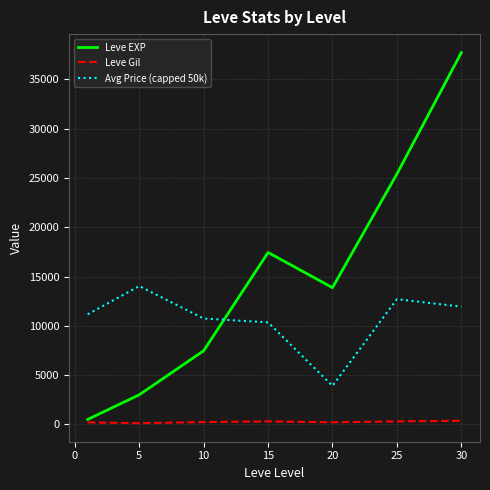

How many interior local valleys does the Leve EXP series have?

1